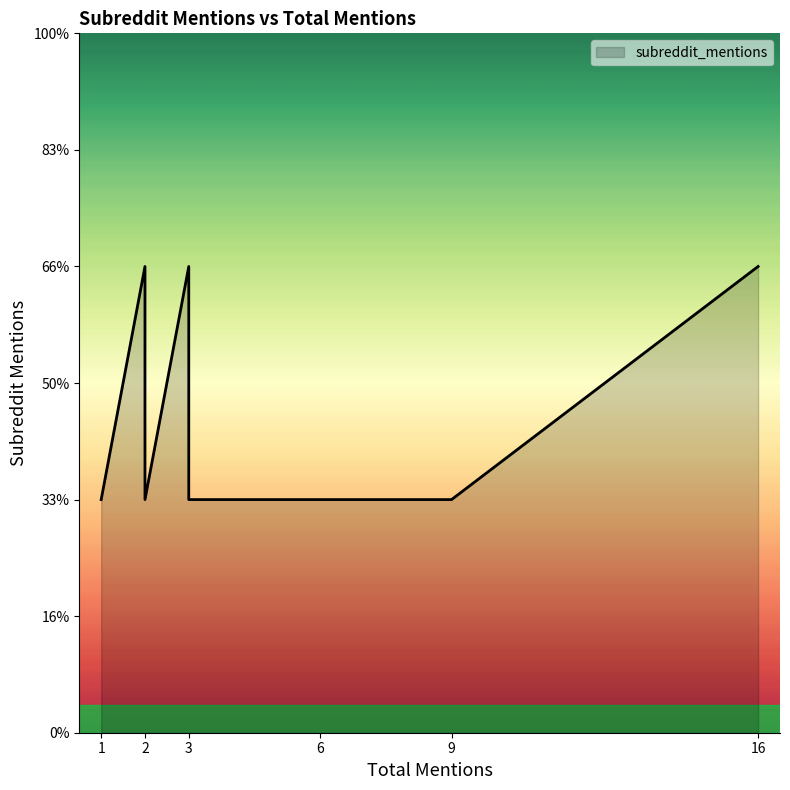

True or false: the data shows 1 at 9.

True